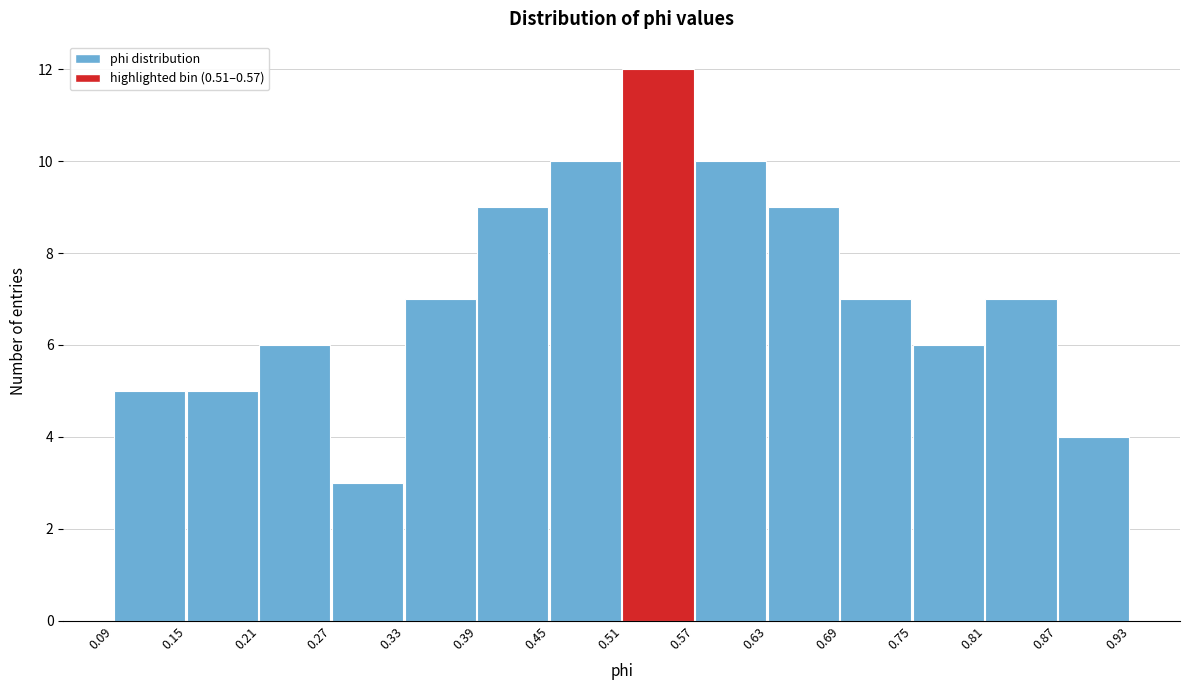

Reading left to right, list every bar in this chart as the range it spans on the x-axis followed by its height. The values are not printed on the chart, so give them approximately, as read against the axis.

0.09 to 0.15: 5
0.15 to 0.21: 5
0.21 to 0.27: 6
0.27 to 0.33: 3
0.33 to 0.39: 7
0.39 to 0.45: 9
0.45 to 0.51: 10
0.51 to 0.57: 12
0.57 to 0.63: 10
0.63 to 0.69: 9
0.69 to 0.75: 7
0.75 to 0.81: 6
0.81 to 0.87: 7
0.87 to 0.93: 4